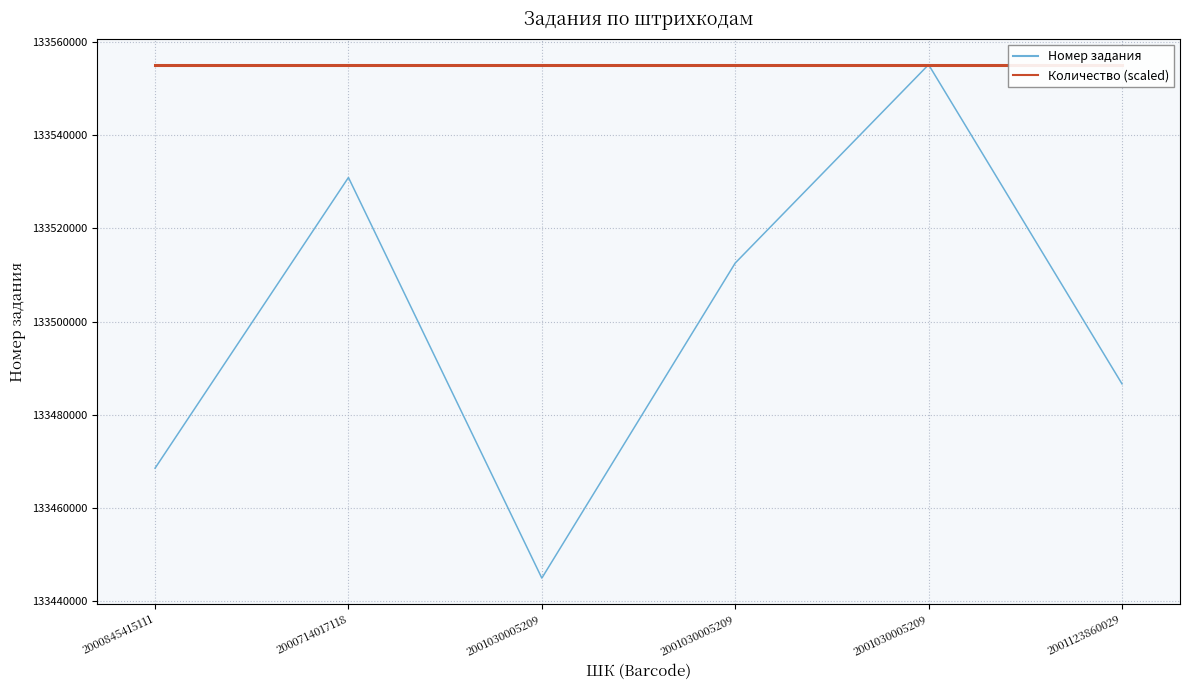

Which category has the highest value across all series?

2001030005209